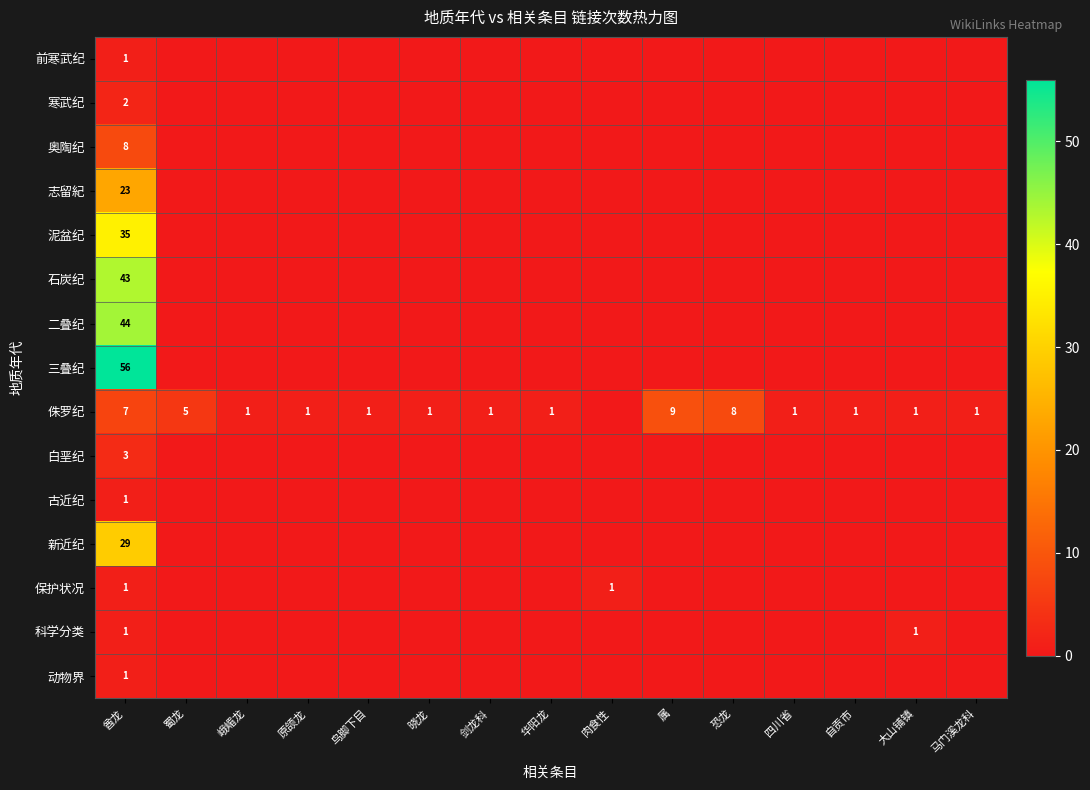

Is it true that 奥陶纪 equals 8 at 酋龙?

True